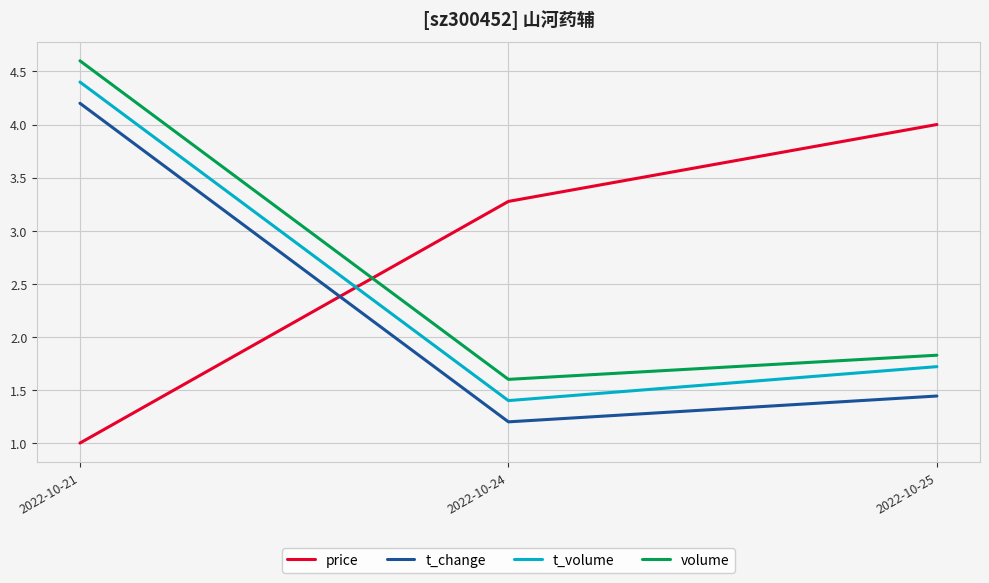

What is the average value of the volume series?

2.7